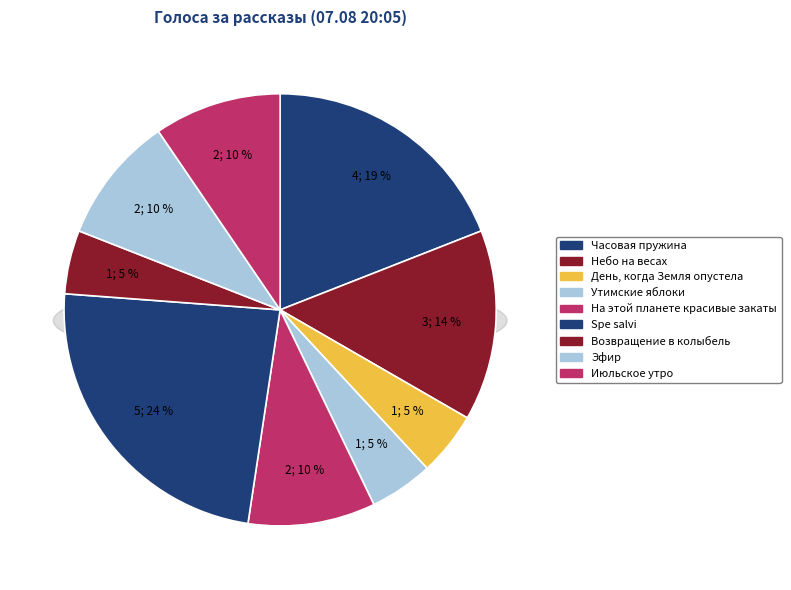

Which category has the biggest portion of the pie?

Spe salvi